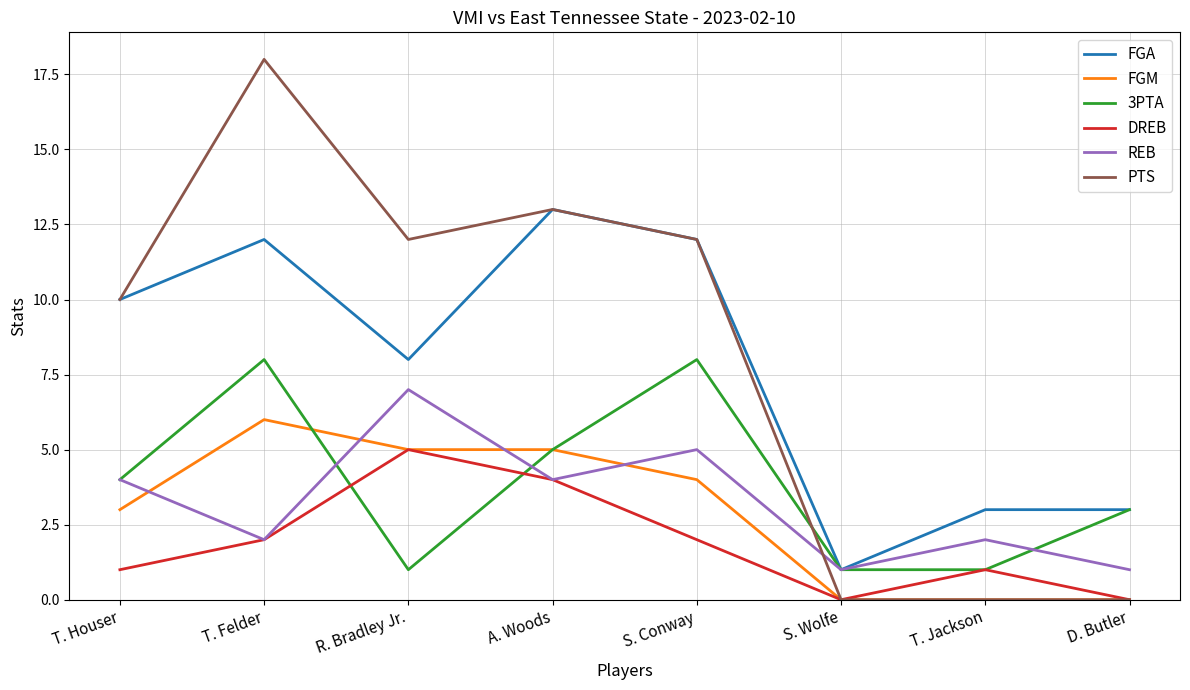

At which category does the chart reach its peak across all series?

T. Felder